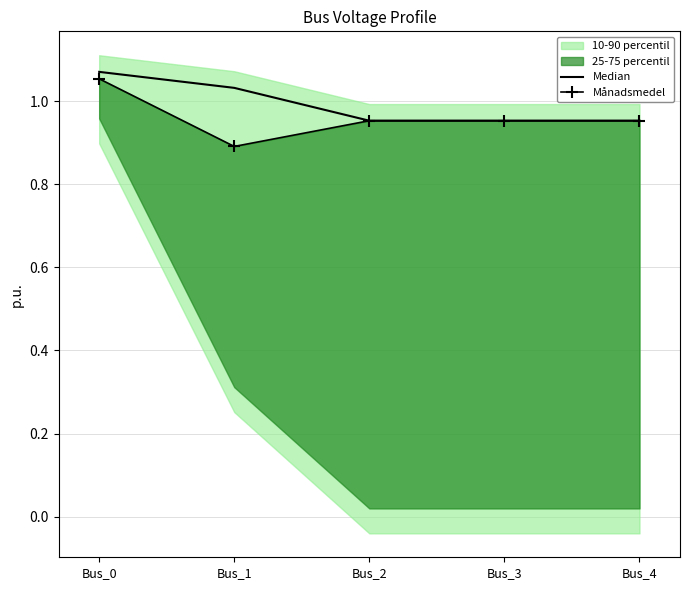

Which has a higher value, Bus_3 or Bus_4?

Bus_3